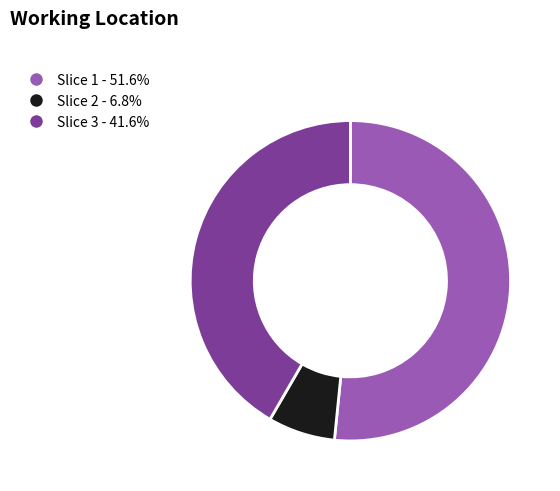

Is there a majority slice in this chart?

Yes